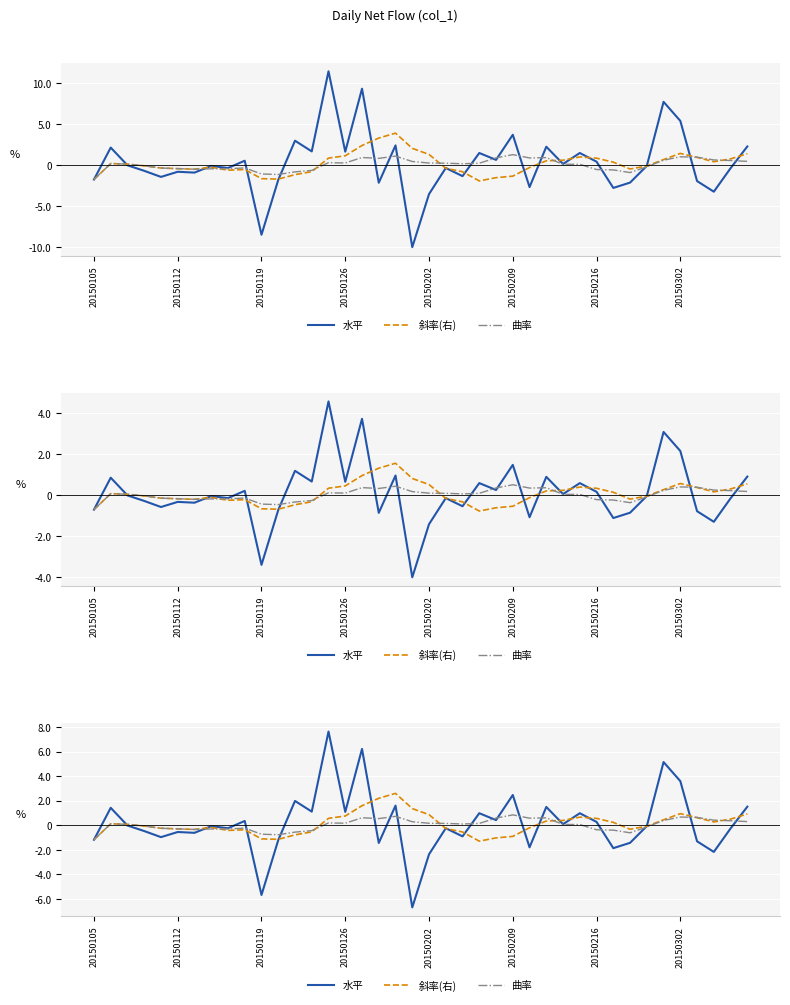

What are all the series names shown in the legend?

水平, 斜率(右), 曲率